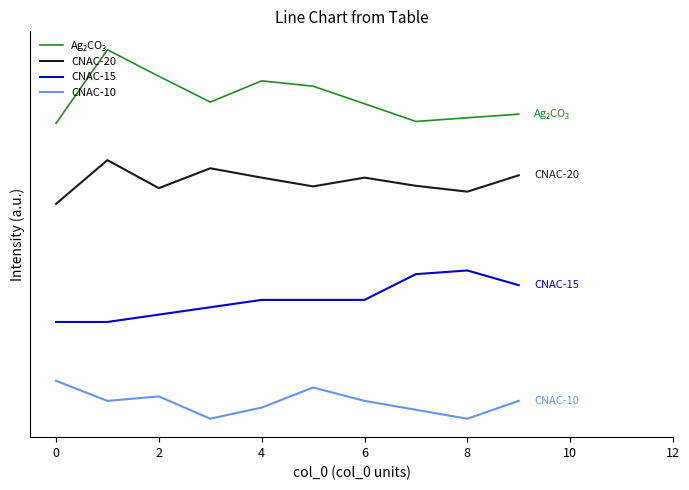

What is the value of the CNAC-15 point at the 6th from the left?

420.0